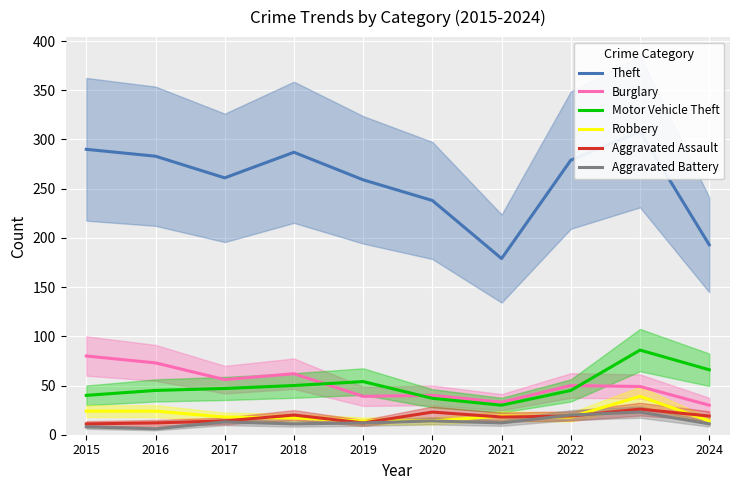

How many values in the Theft series are below 279?

5